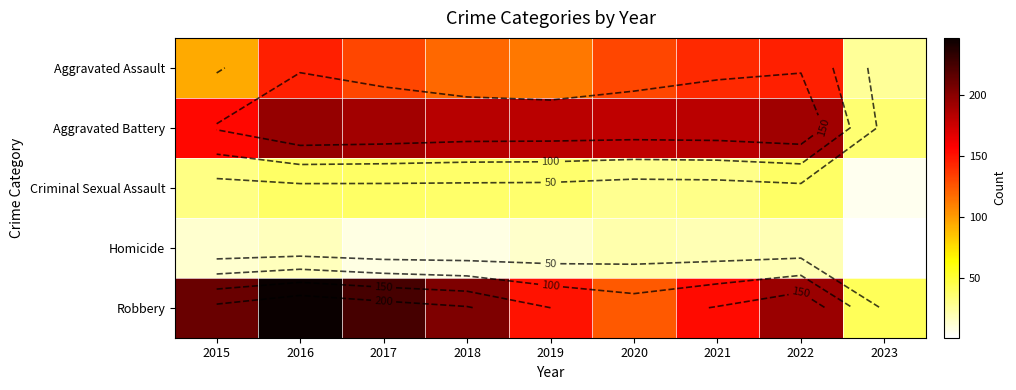

True or false: Homicide has a value of 14 at 2019.

True